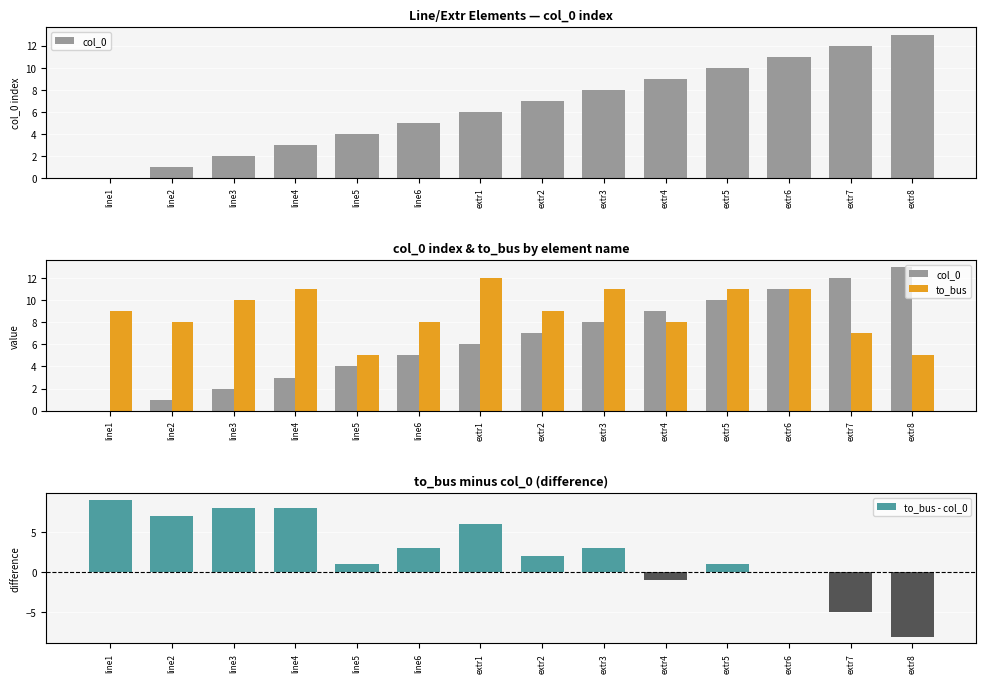

What is the label of the 8th bar from the right?

extr1